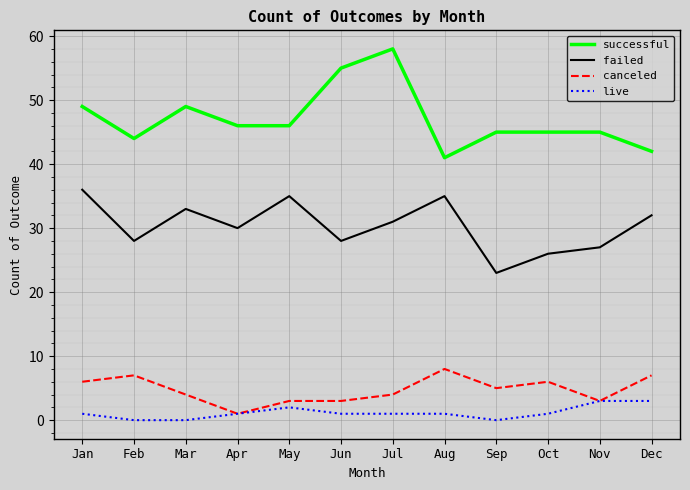

Rank the series by their maximum value, from highest to lowest.

successful, failed, canceled, live